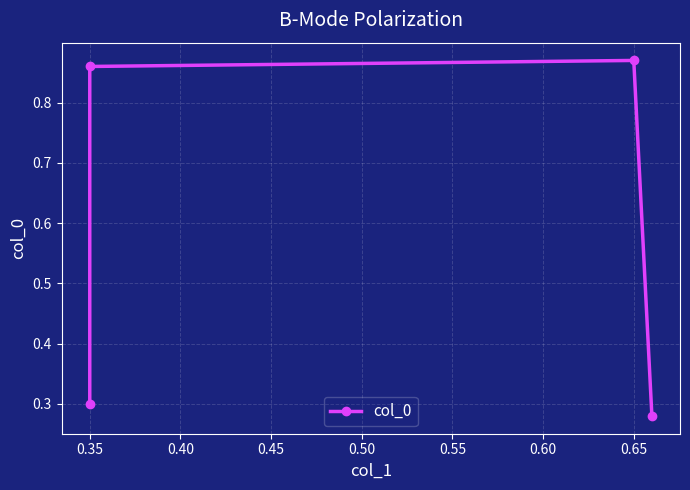

How many points are higher than both their immediate neighbors (excluding endpoints)?

1